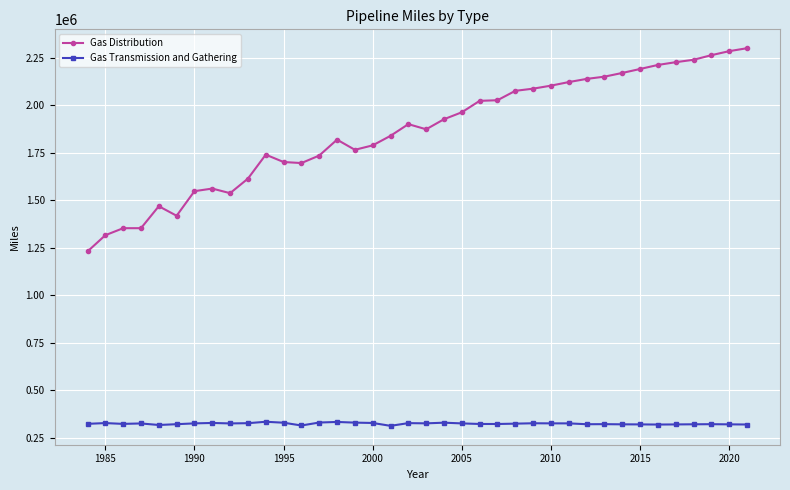

What is the value of the Gas Transmission and Gathering point at the 26th from the left?

324936